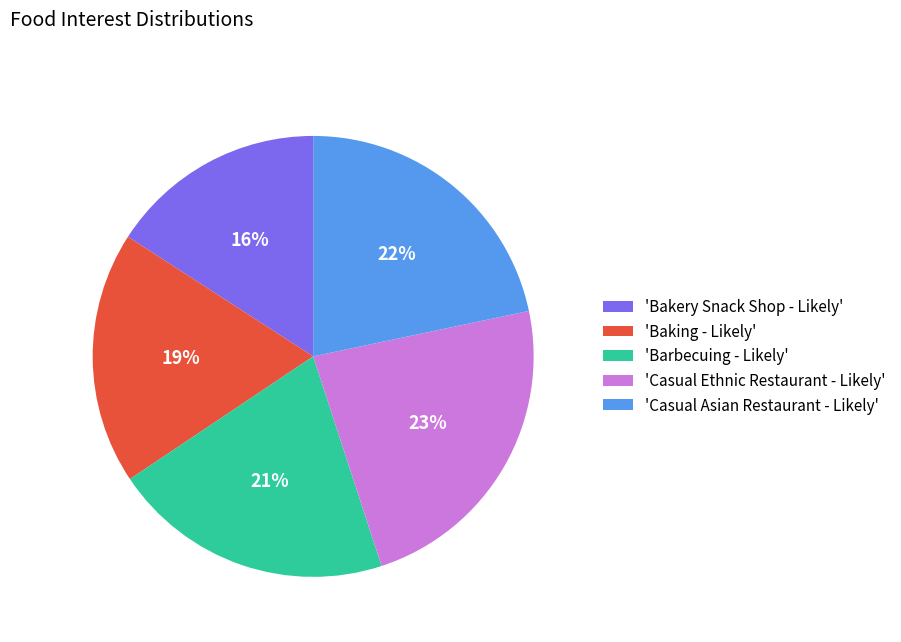

True or false: 'Casual Asian Restaurant - Likely' accounts for 7% of the total.

False